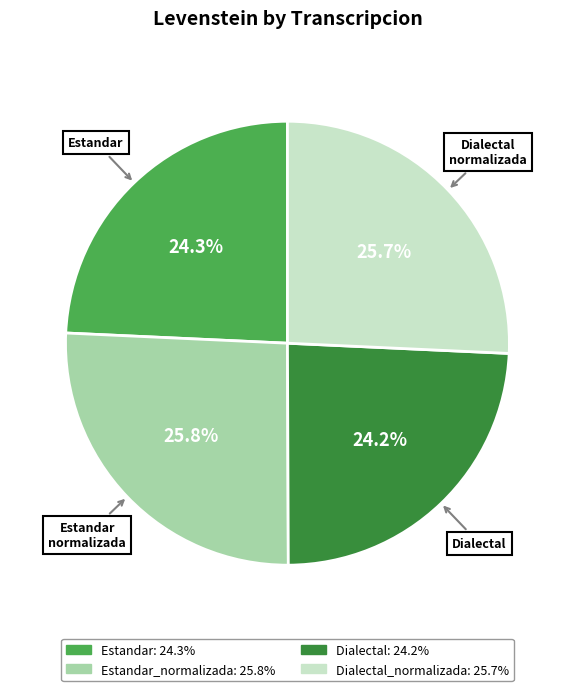

Is there any slice that represents more than half of the pie?

No